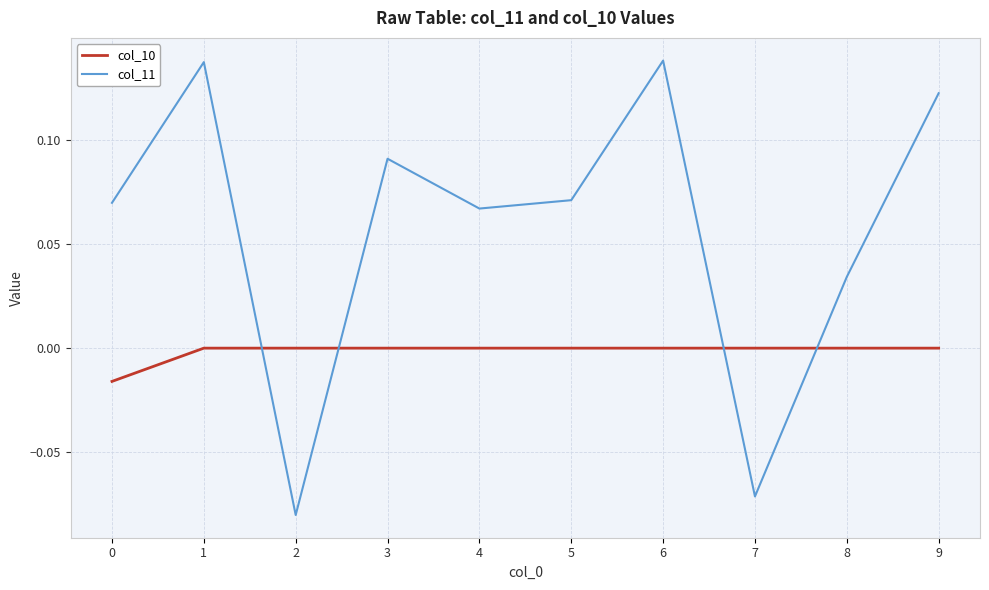

Is it true that col_10 equals 0.0 at 8?

True